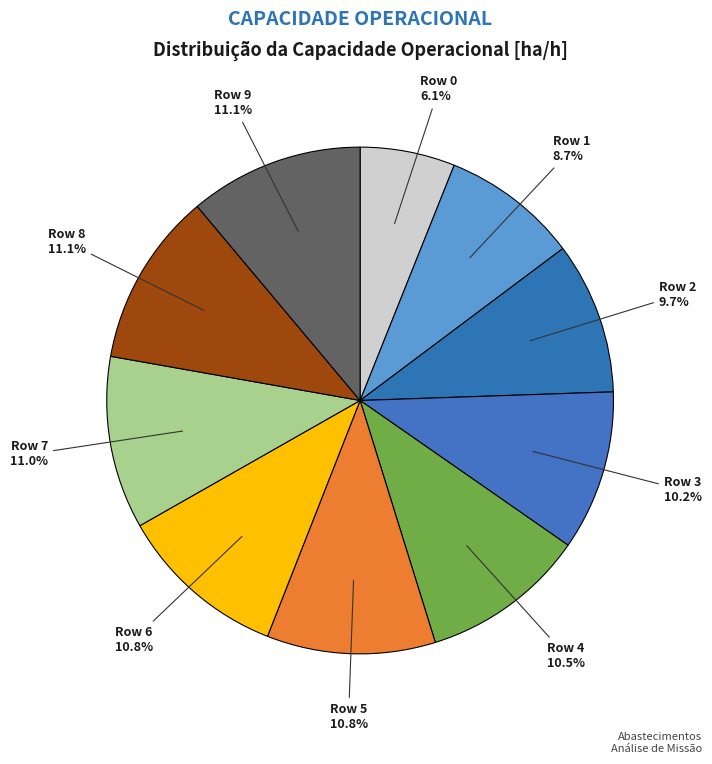

How many slices are in this pie chart?

10